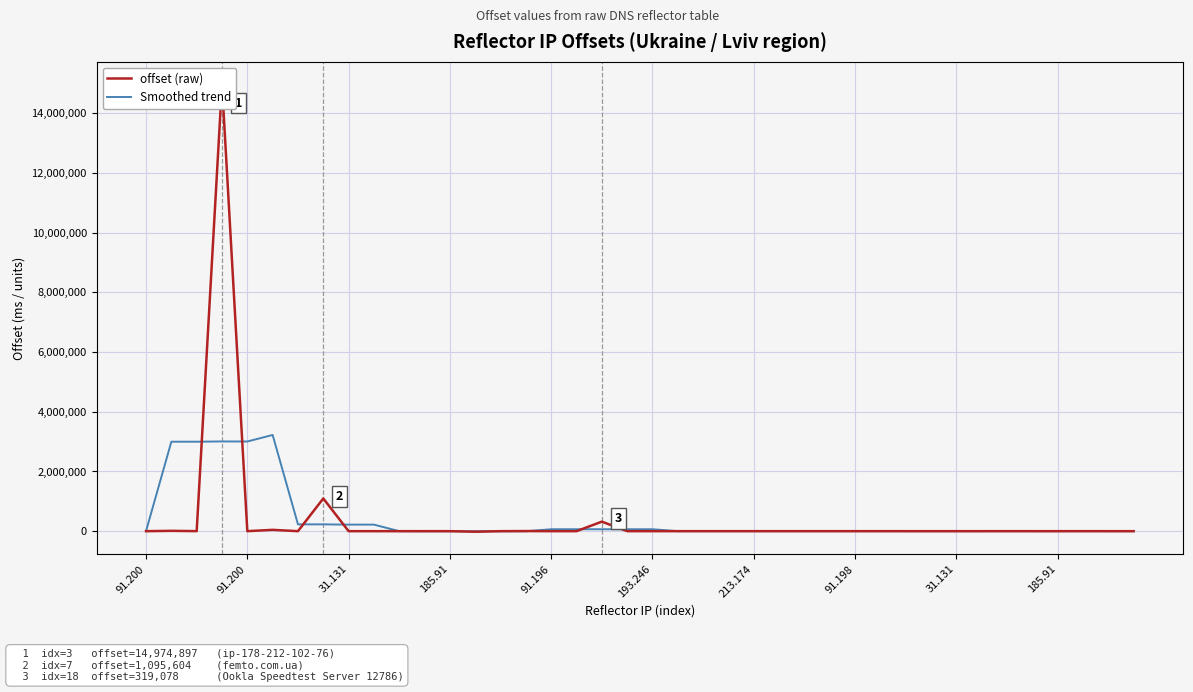

The offset (raw) series shows 11.6 at 91.196. True or false?

False